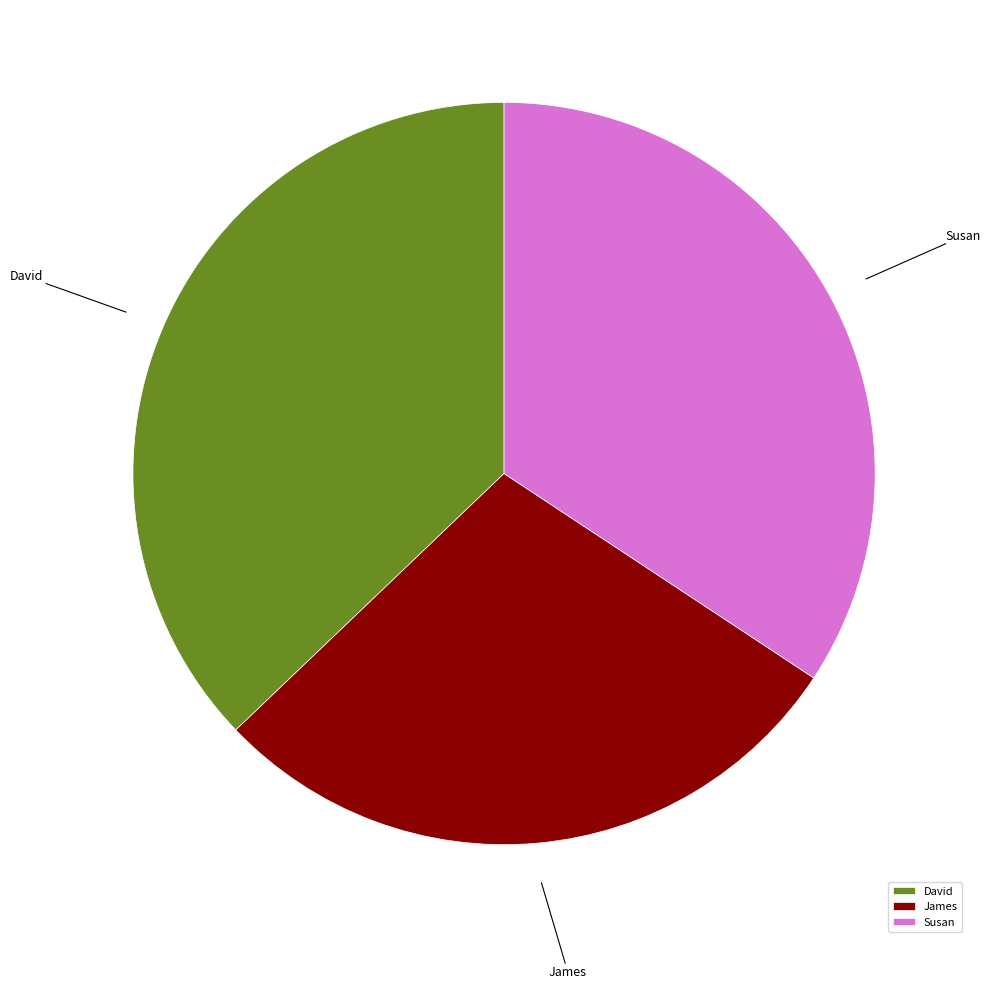

True or false: Susan accounts for 34% of the total.

True